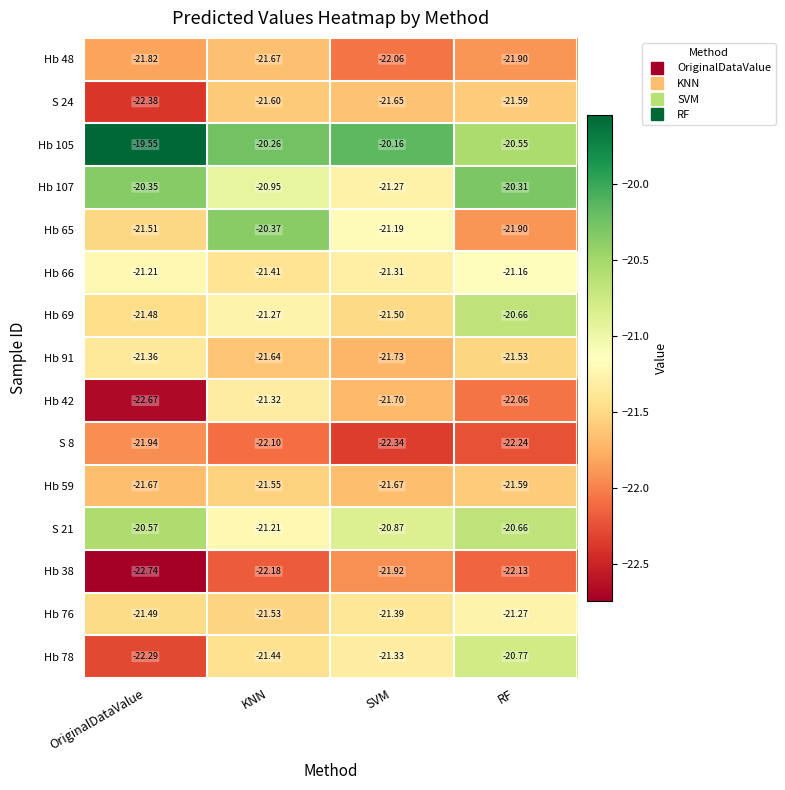

What is the total value across all series at RF?

-320.3